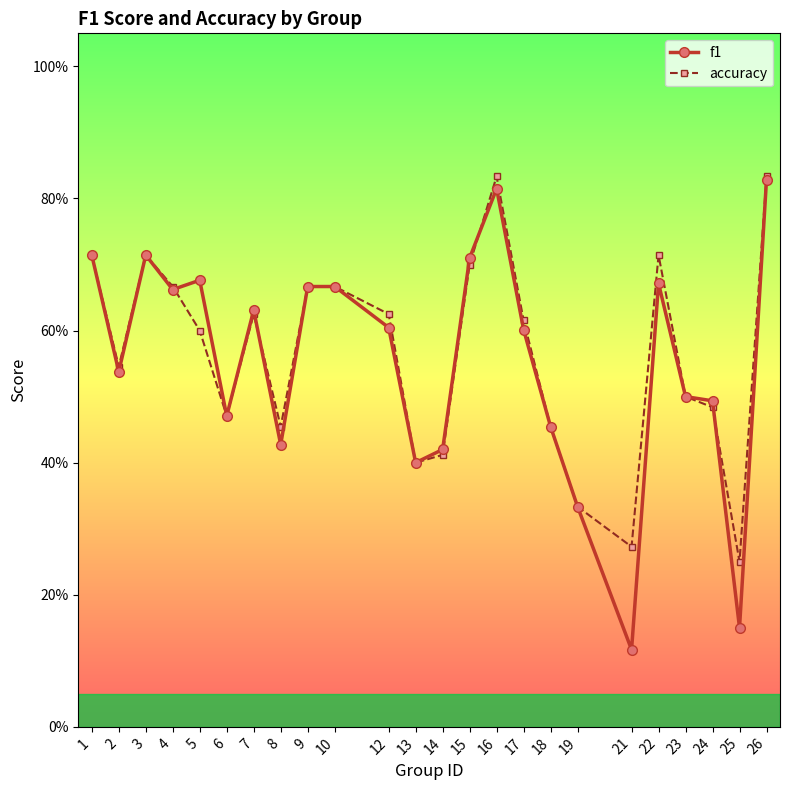

True or false: f1 has a value of 0.7 at 22.

True